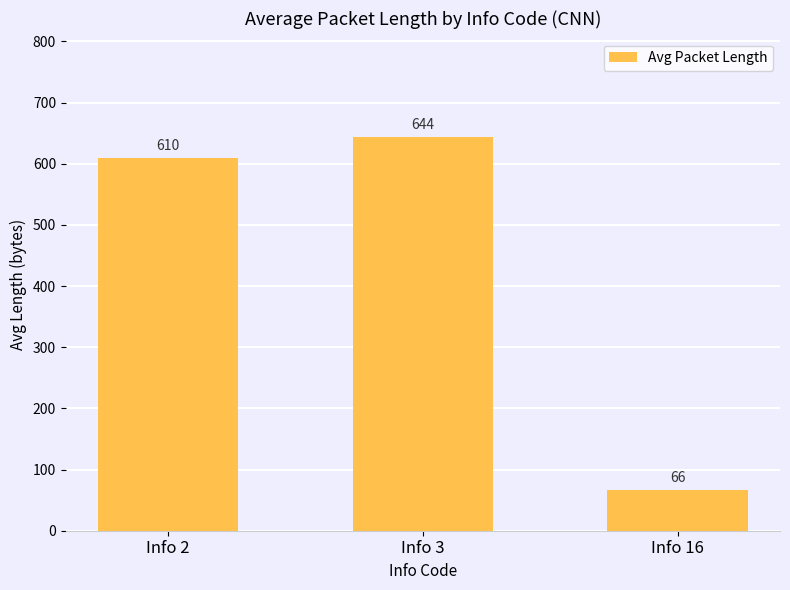

List the labels in order of value, largest first.

Info 3, Info 2, Info 16